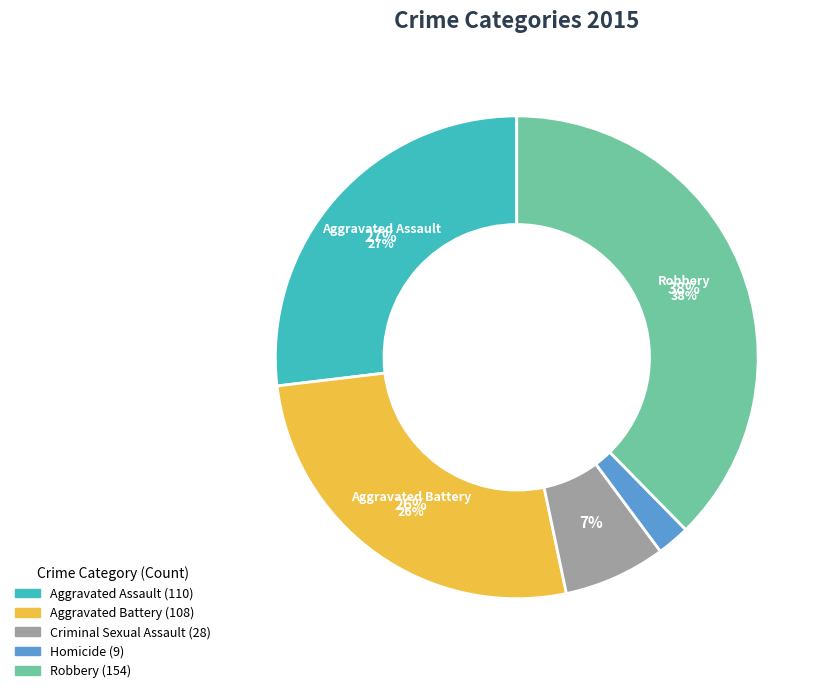

To the nearest percent, what is the combined percentage of Aggravated Assault and Robbery?

65%